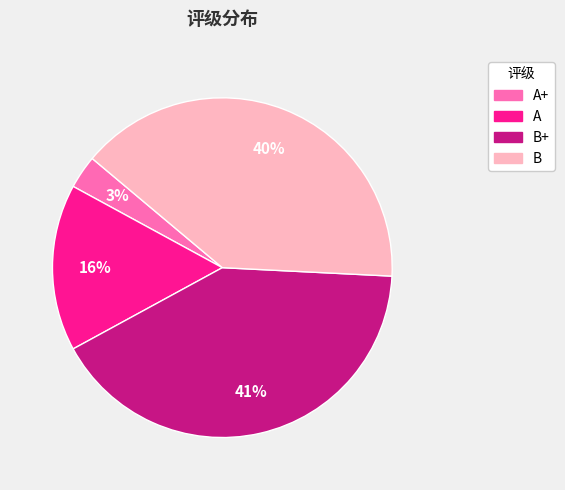

Which has a higher value, A or B+?

B+